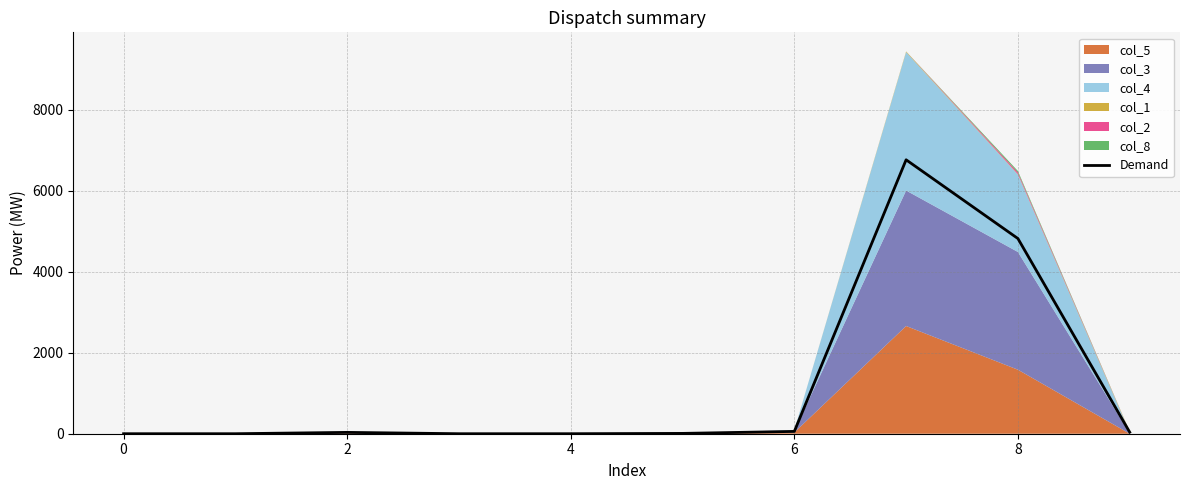

What is the sum of the values at 8 and 0?

4817